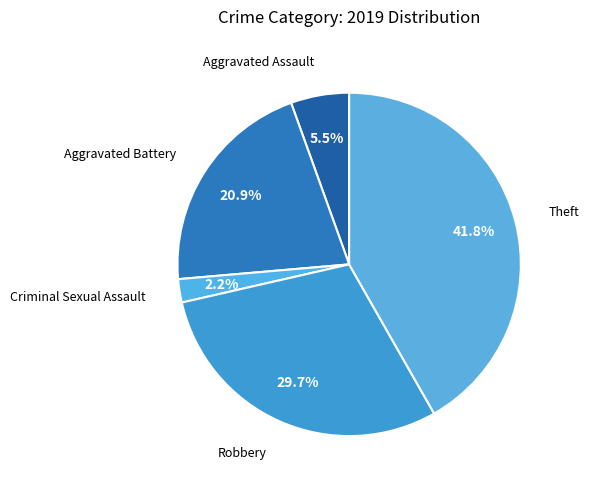

How many segments does this pie chart have?

5